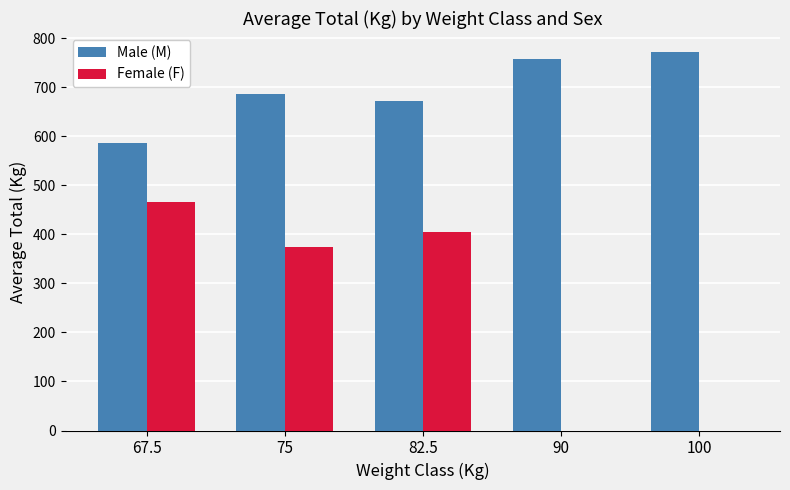

What is the maximum value for Male (M)?

772.5